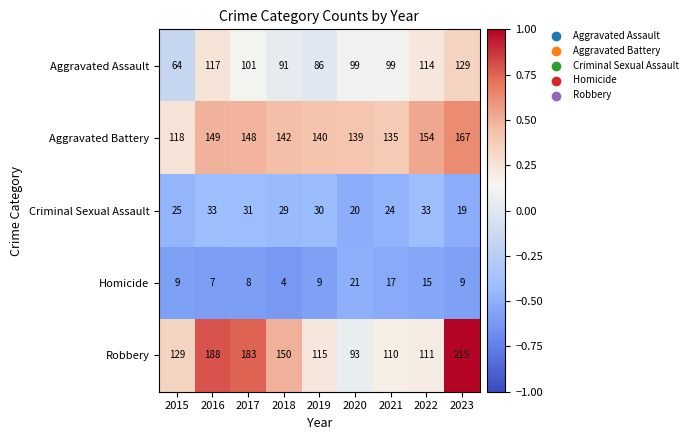

Which series has the widest spread of values?

Robbery